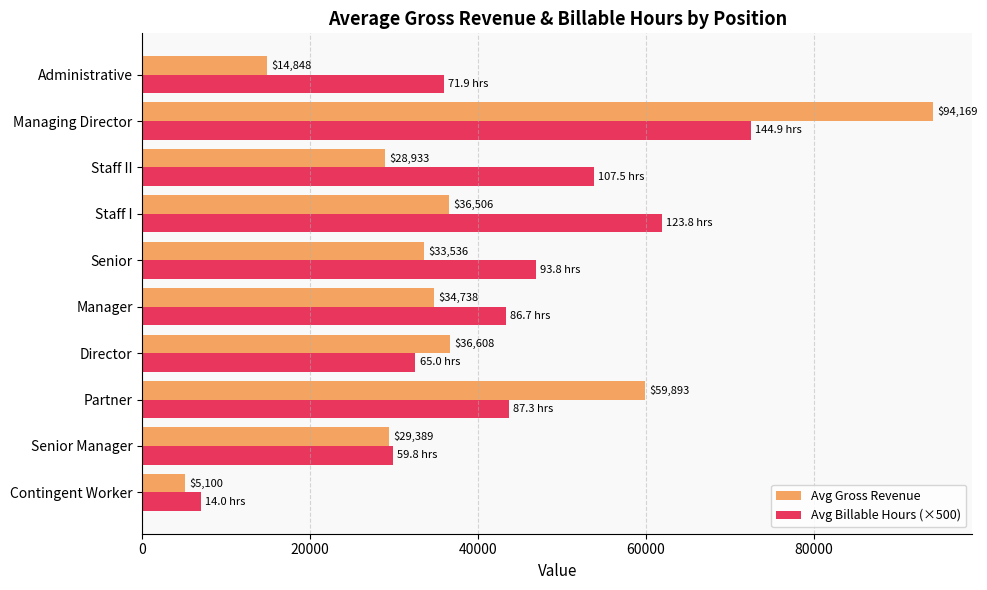

How many data points does each series have?

10